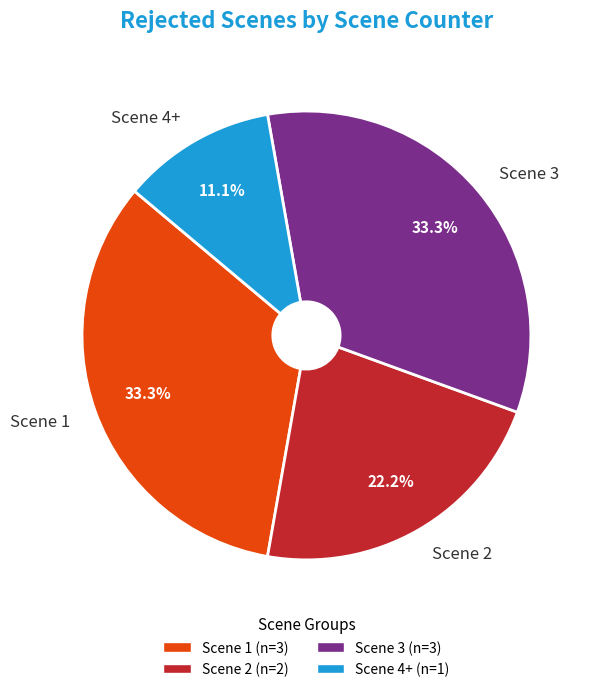

Combined, do Scene 4+ and Scene 1 account for over 50%?

No